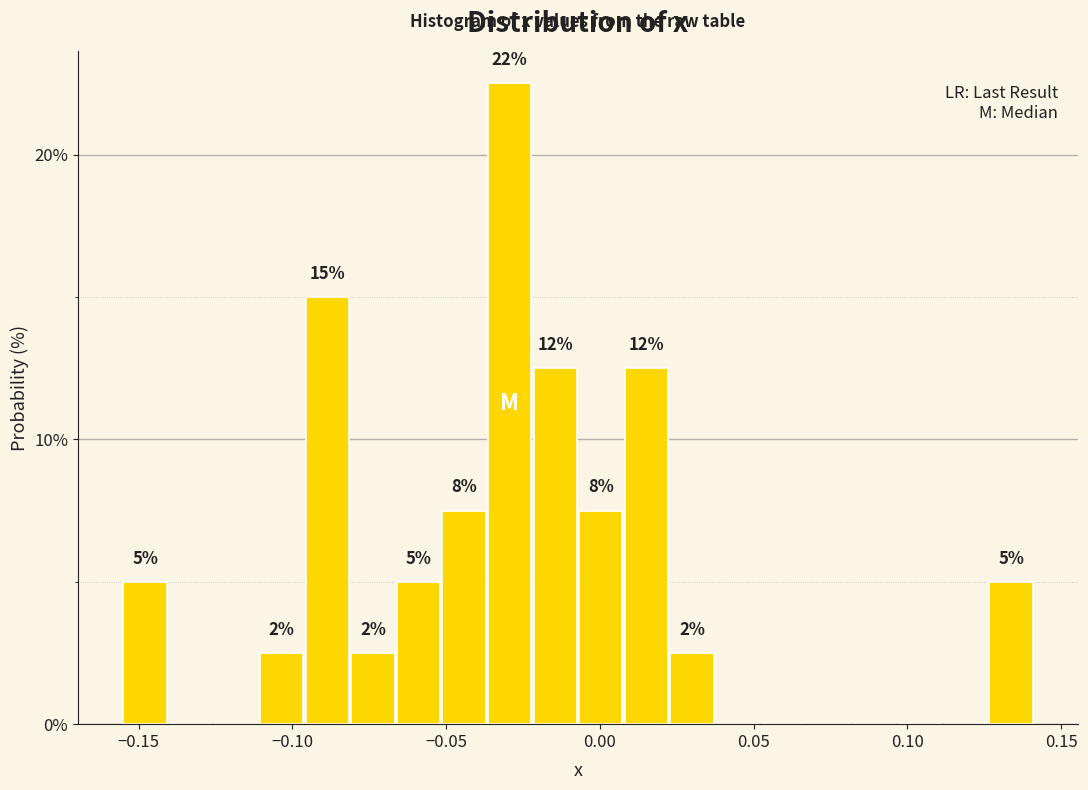

Read against the x-axis, roughly where is the centre of the tallest bar?

-0.030